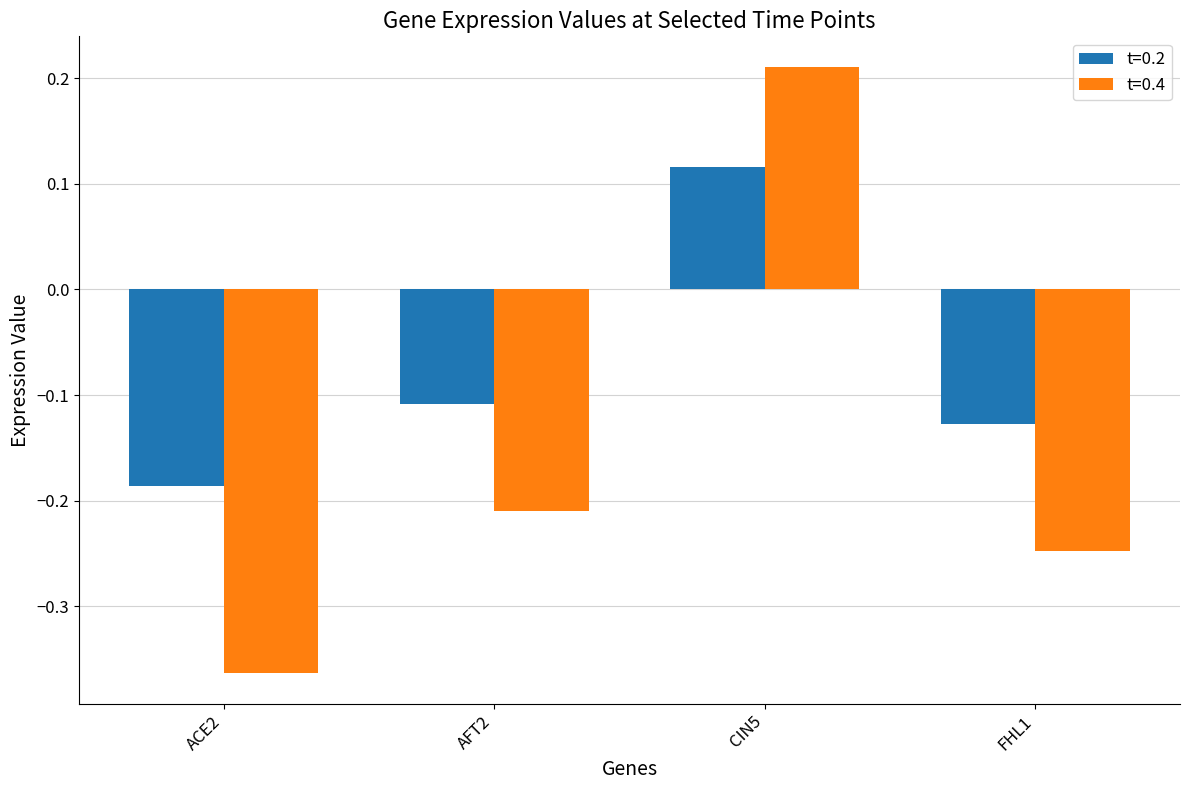

What is the sum of the t=0.4 values at ACE2 and AFT2?

-0.6